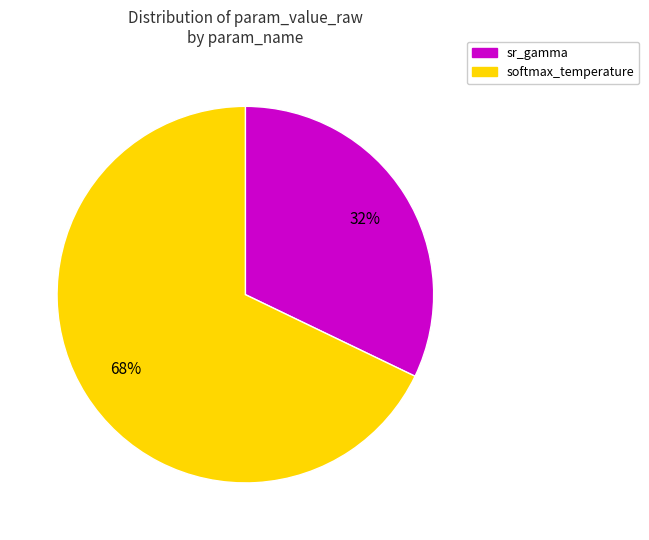

The sr_gamma slice represents 32% of the pie. True or false?

True